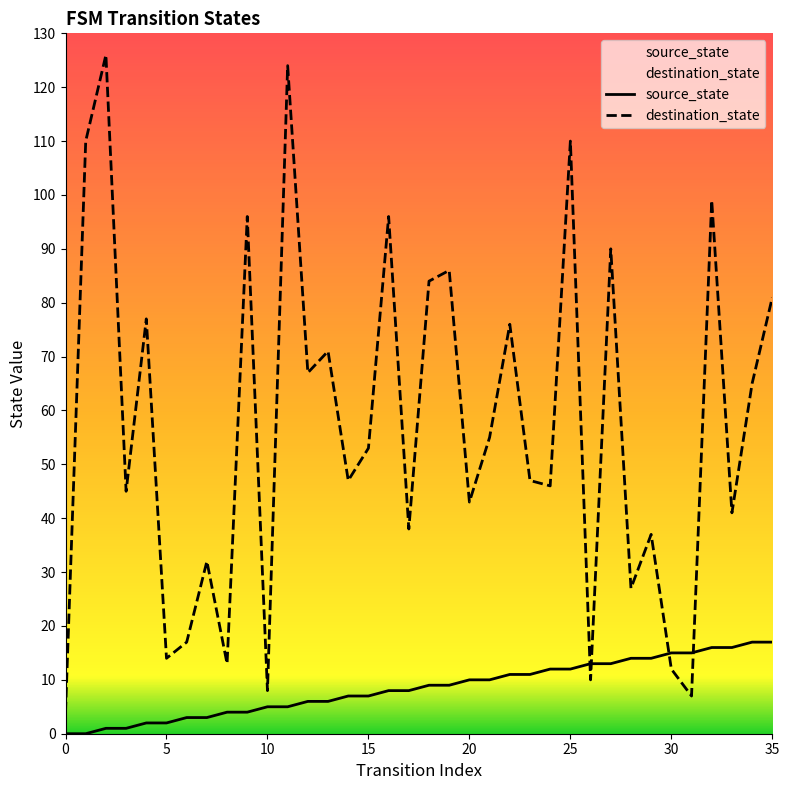

After their last crossing, which series has the higher values: source_state or destination_state?

destination_state